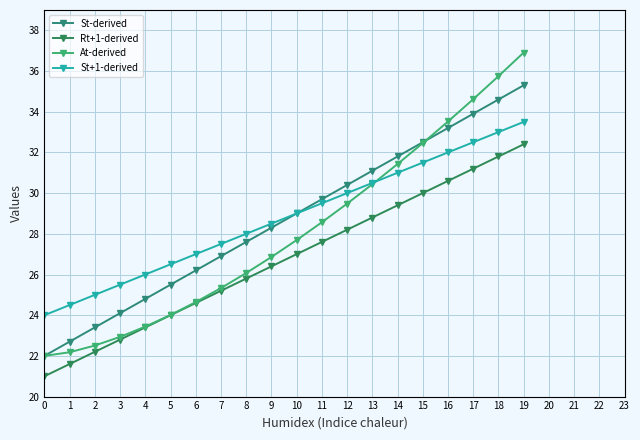

The value of St-derived at 13 is 31.1. True or false?

True